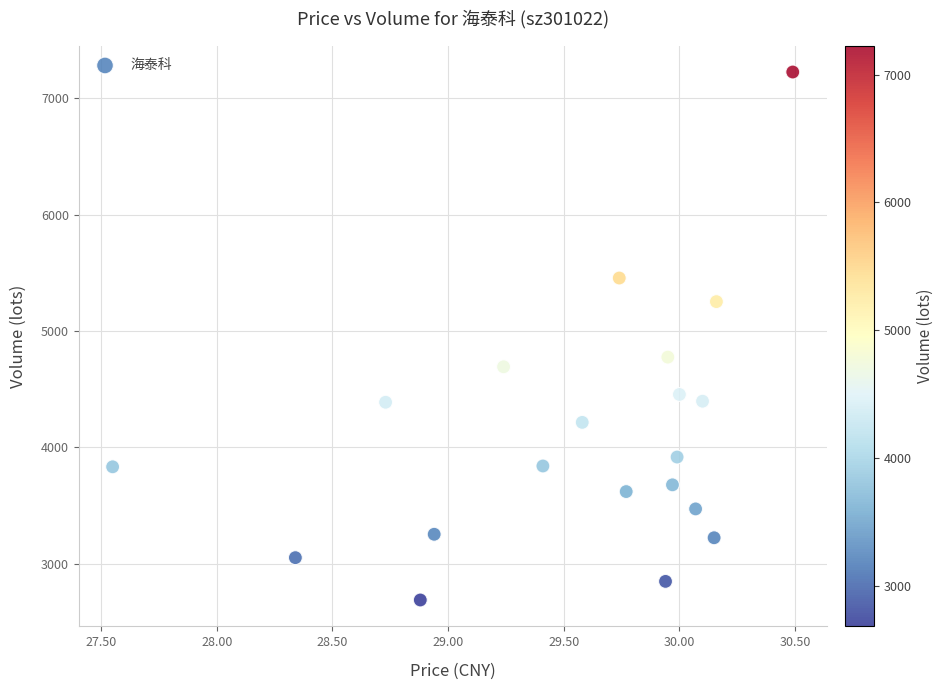

What is the range of Y values (max minus min)?

4539